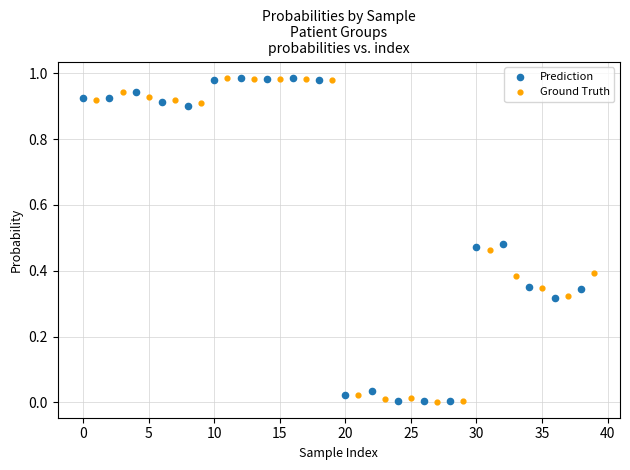

What are all the series names shown in the legend?

Prediction, Ground Truth